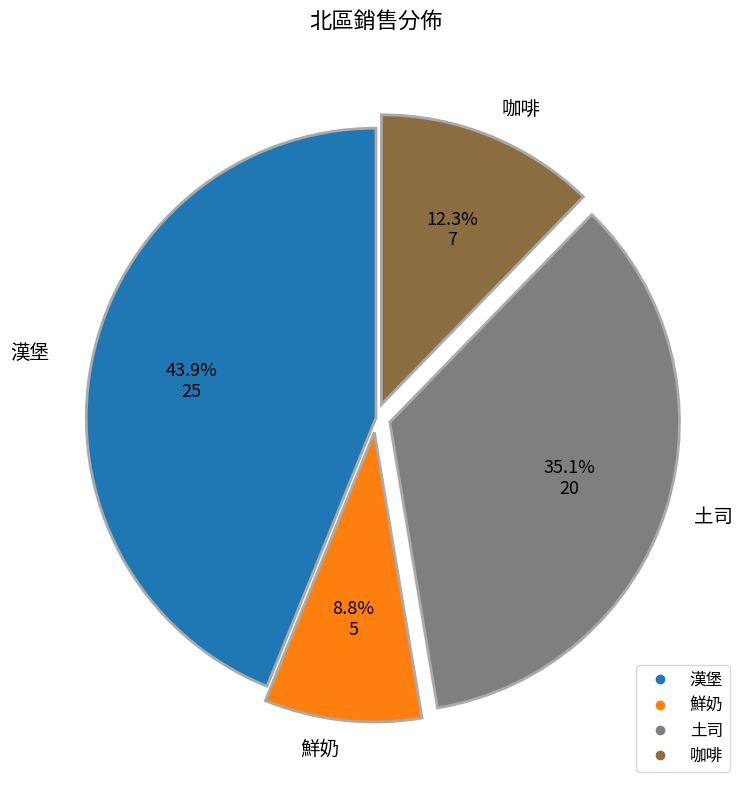

Which category has the smallest portion of the pie?

鮮奶